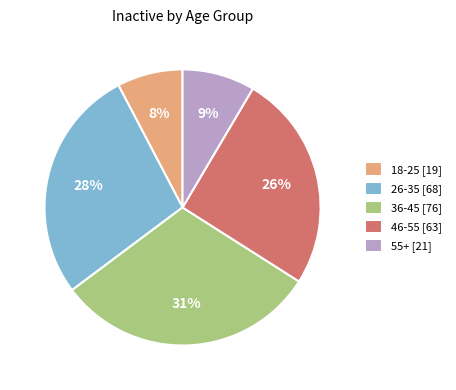

Which slice is the smallest?

18-25